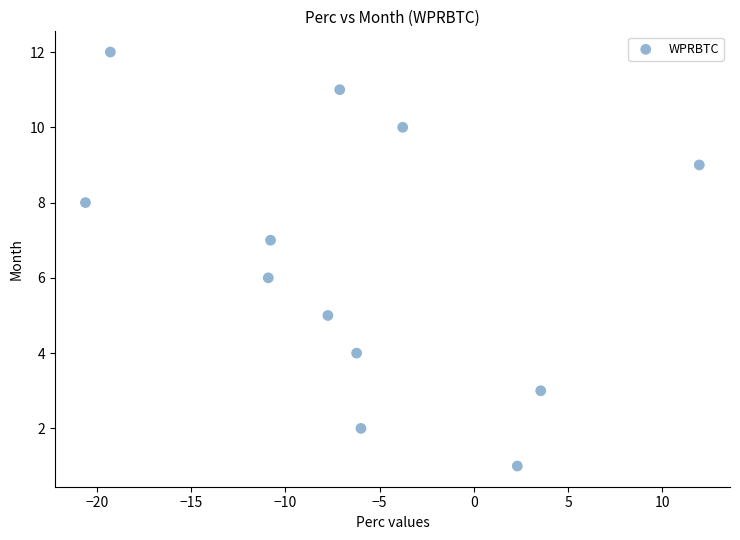

What is the range of Y values (max minus min)?

11